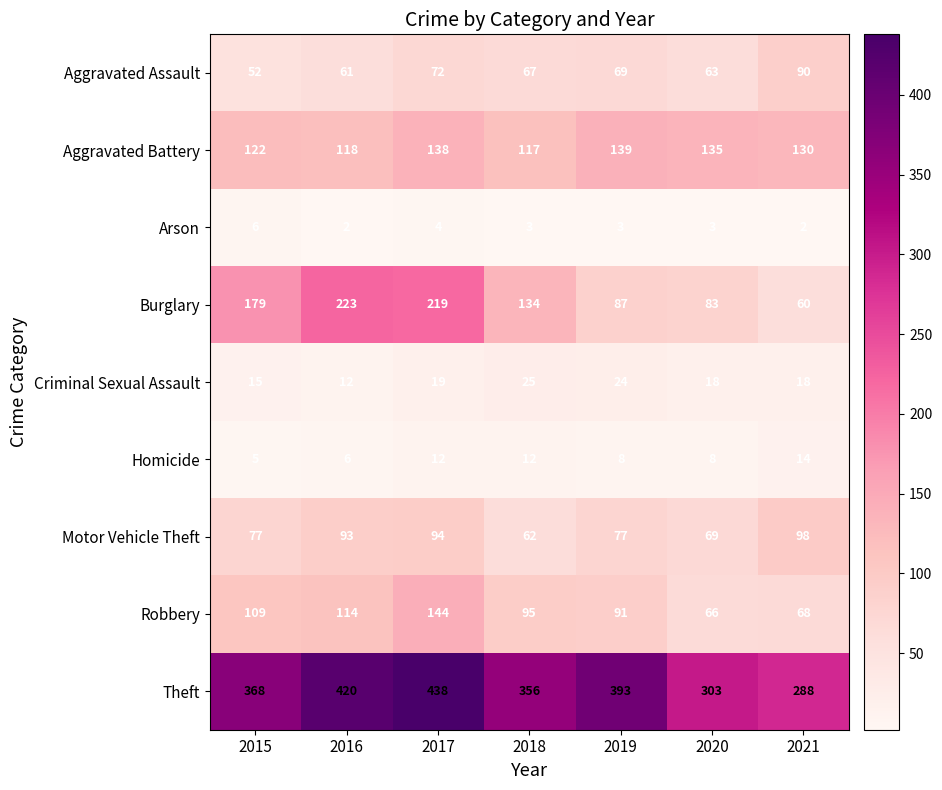

What is the spread (max minus min) of values at 2017?

434